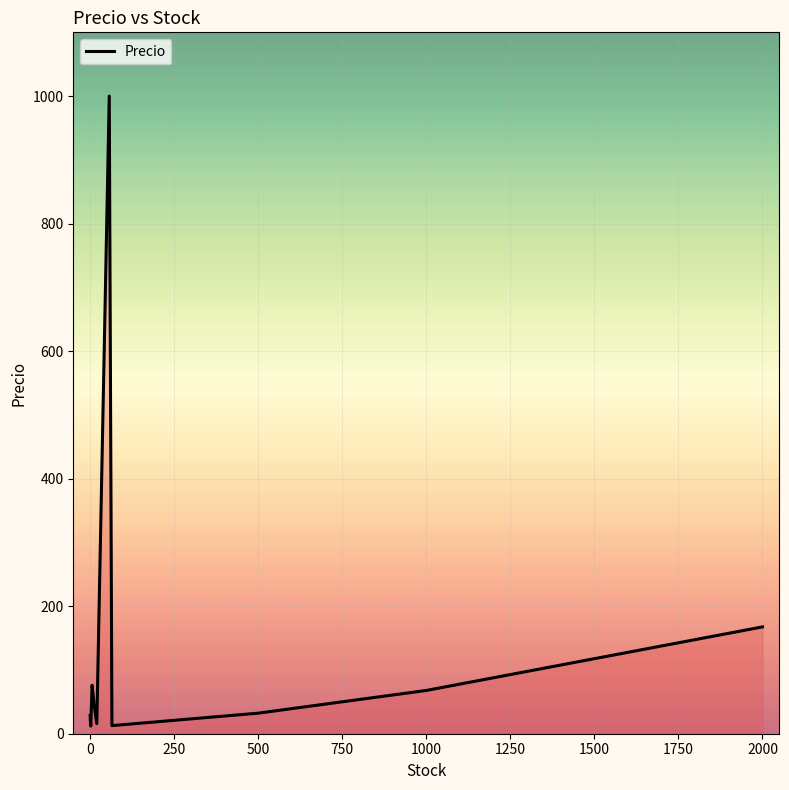

What is the difference between the maximum and minimum values?

988.0